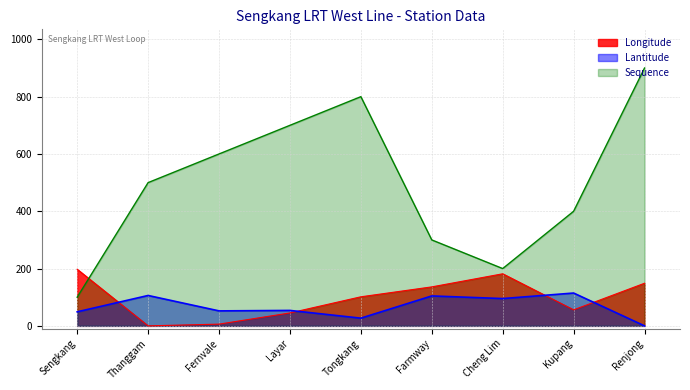

What is the average value of the Lantitude series?

67.0